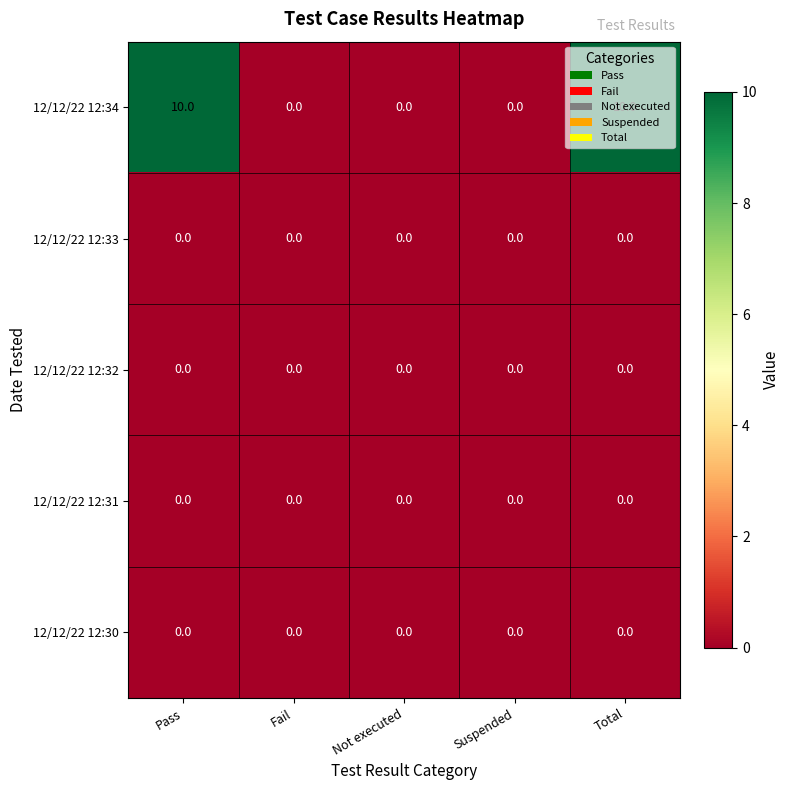

Which series has the widest spread of values?

12/12/22 12:34